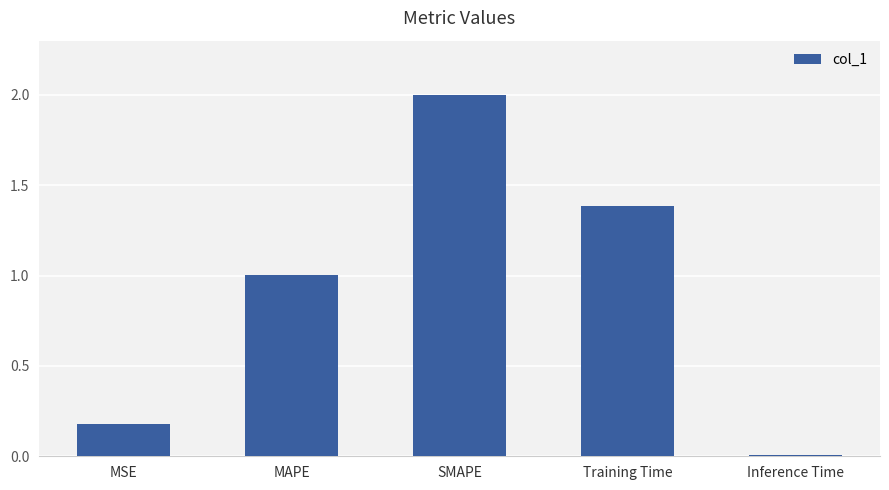

Are the bars grouped side by side (vs. stacked)?

No